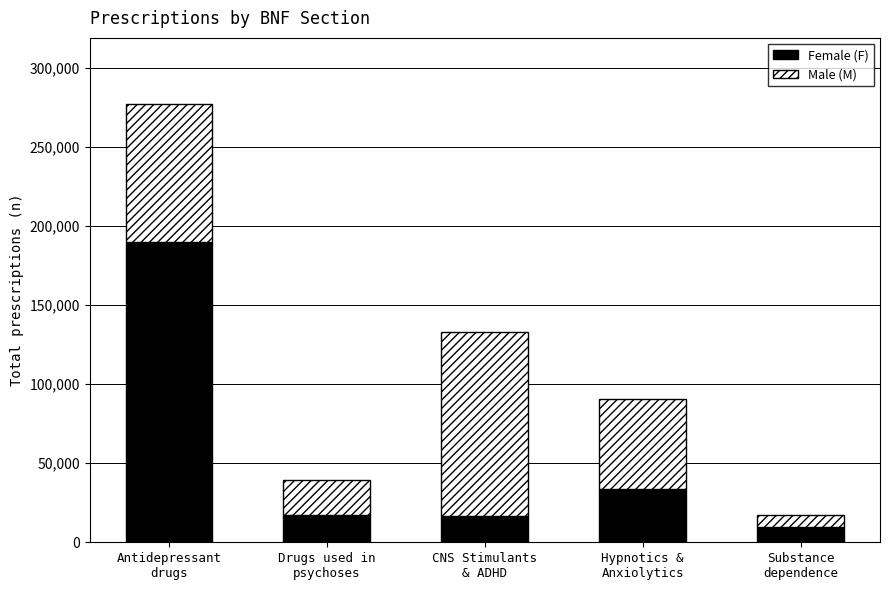

What is the minimum value for Female (F)?

9530